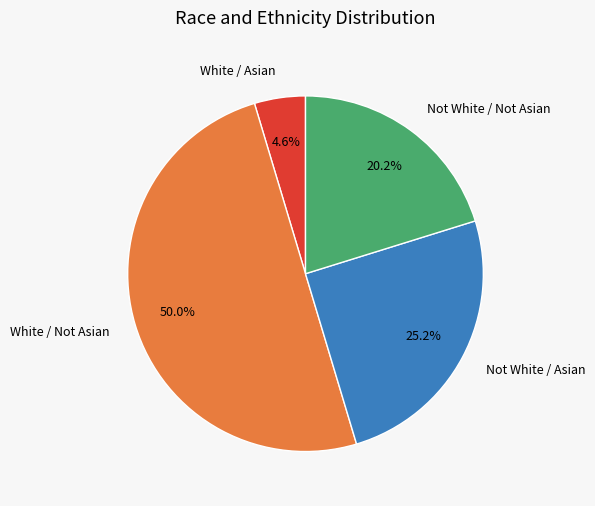

Does White / Asian represent more than half of the total?

No